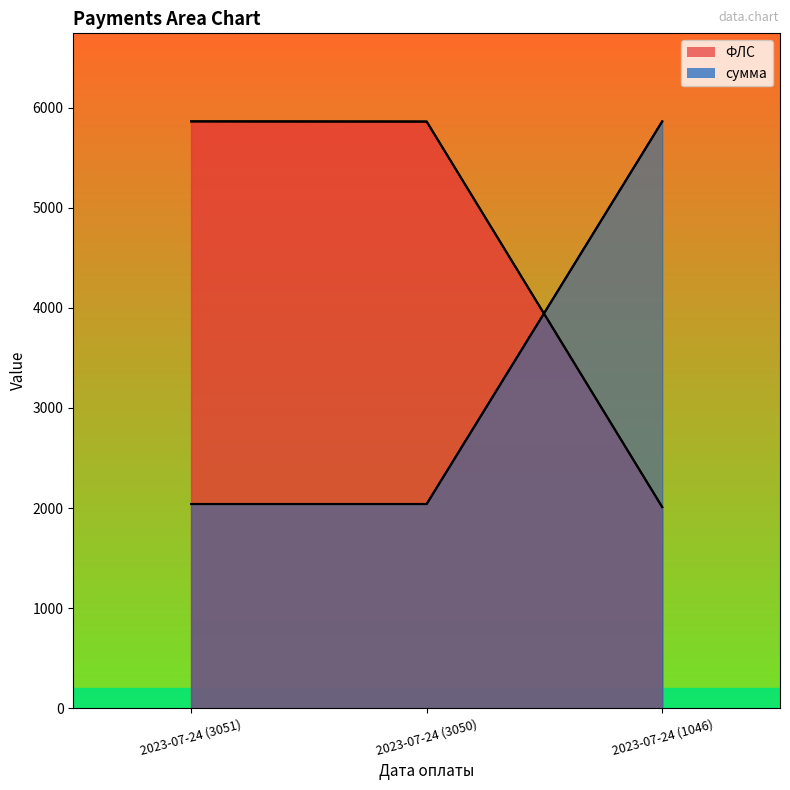

How many lines are shown in the chart?

2